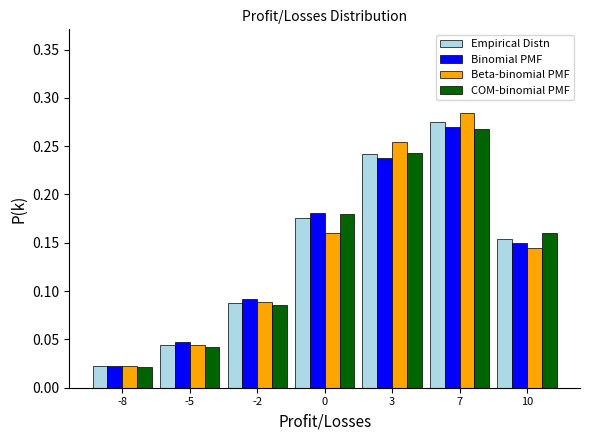

Where is COM-binomial PMF nearest to the value 0?

-8